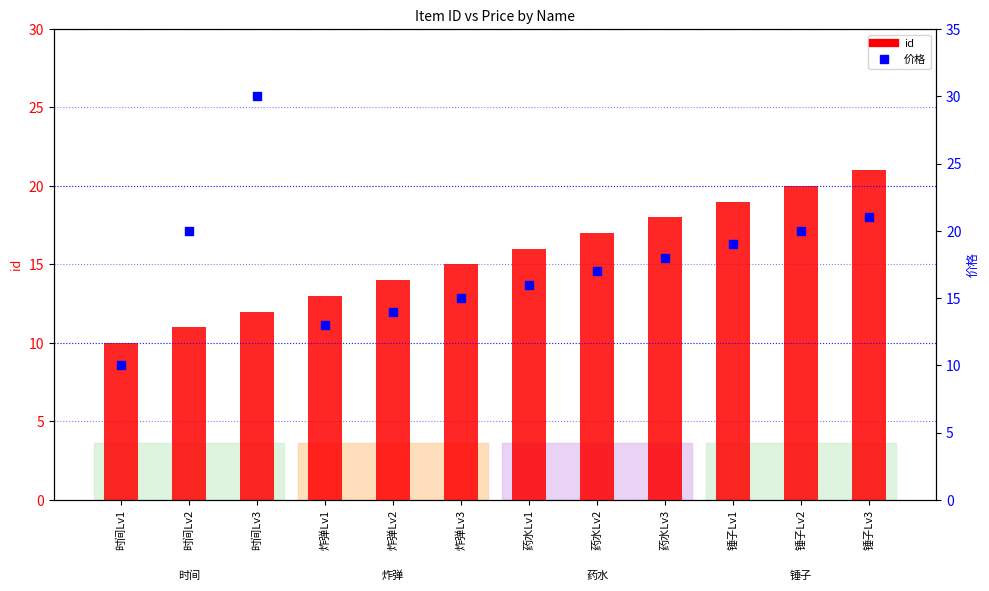

Which series reaches the maximum Y coordinate?

价格